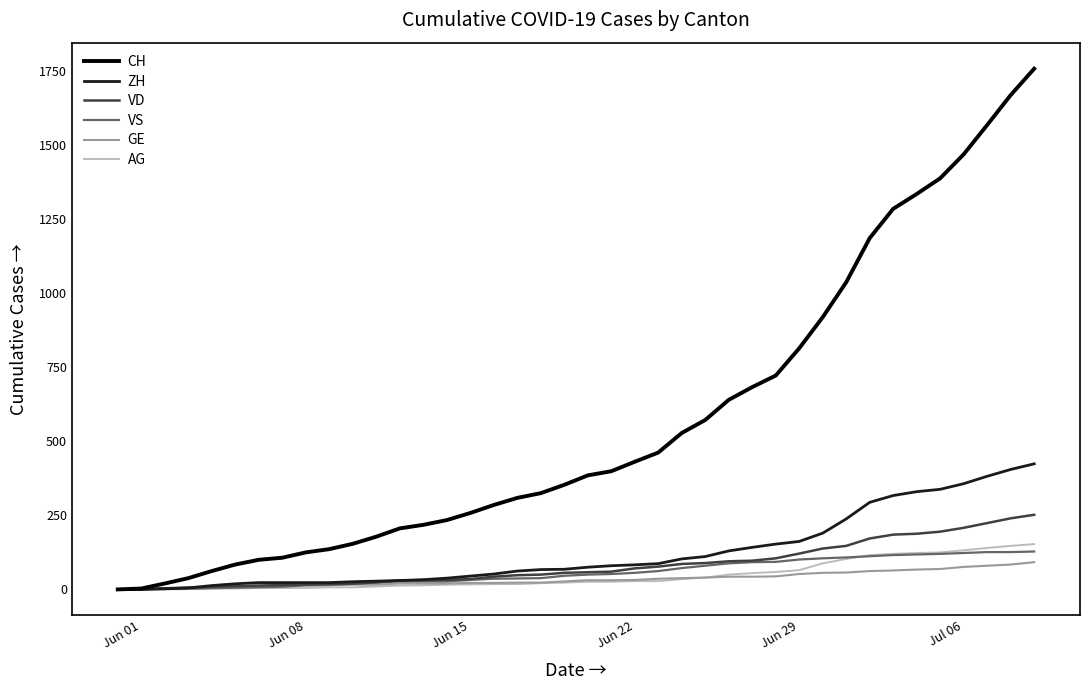

Which series has the largest range (max minus min)?

CH